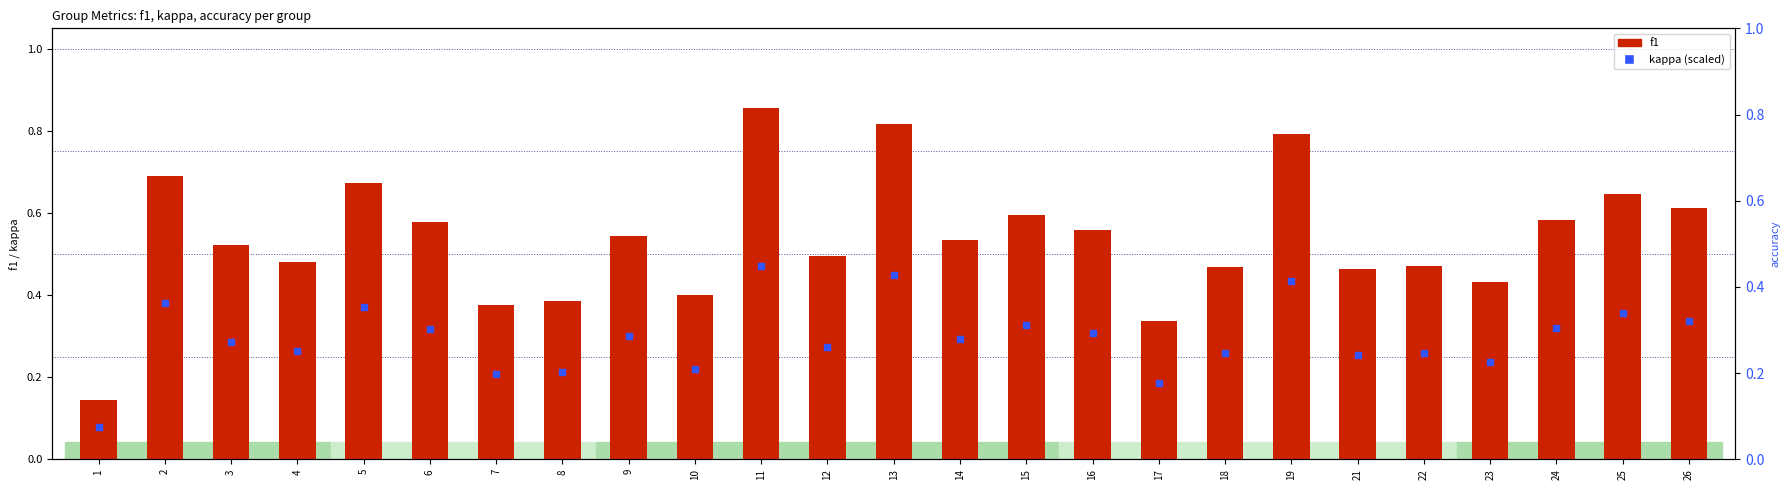

What is the difference between the values at 23 and 1?

0.3